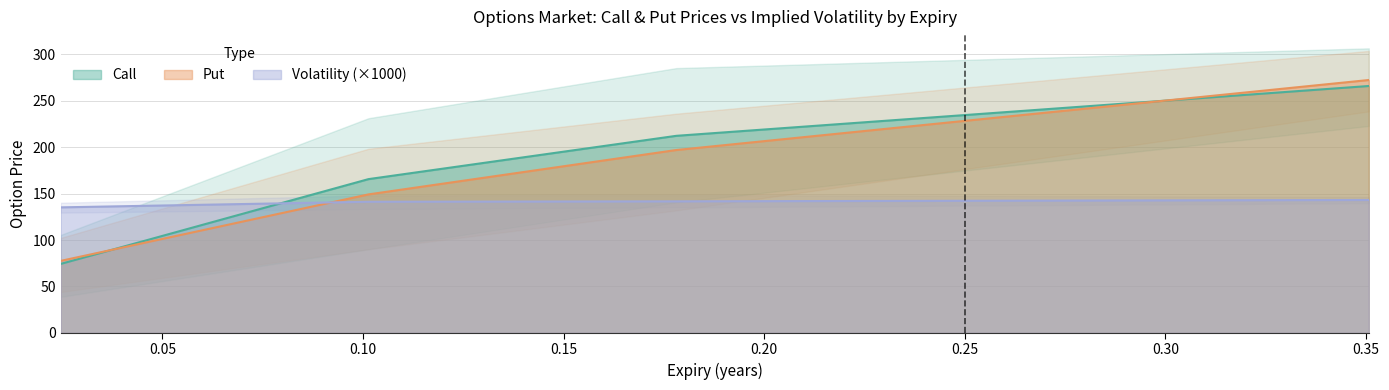

What is the sum of all Call values?

718.0